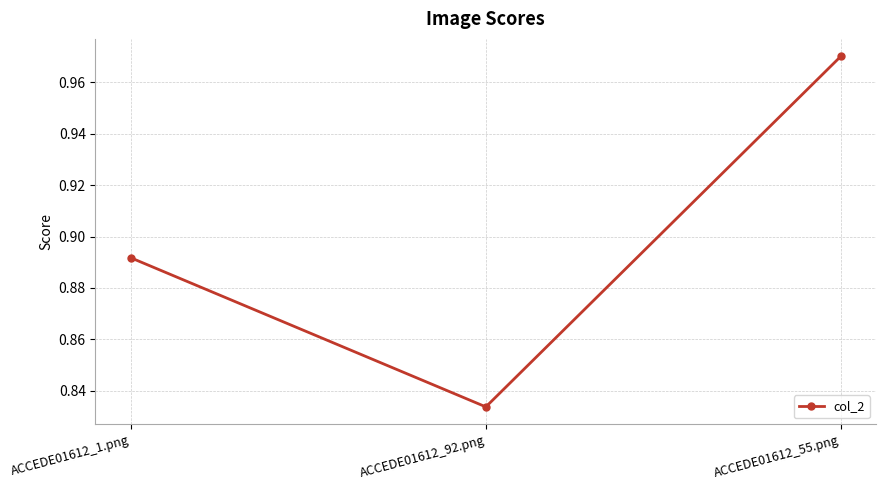

List the labels in order of value, smallest first.

ACCEDE01612_92.png, ACCEDE01612_1.png, ACCEDE01612_55.png